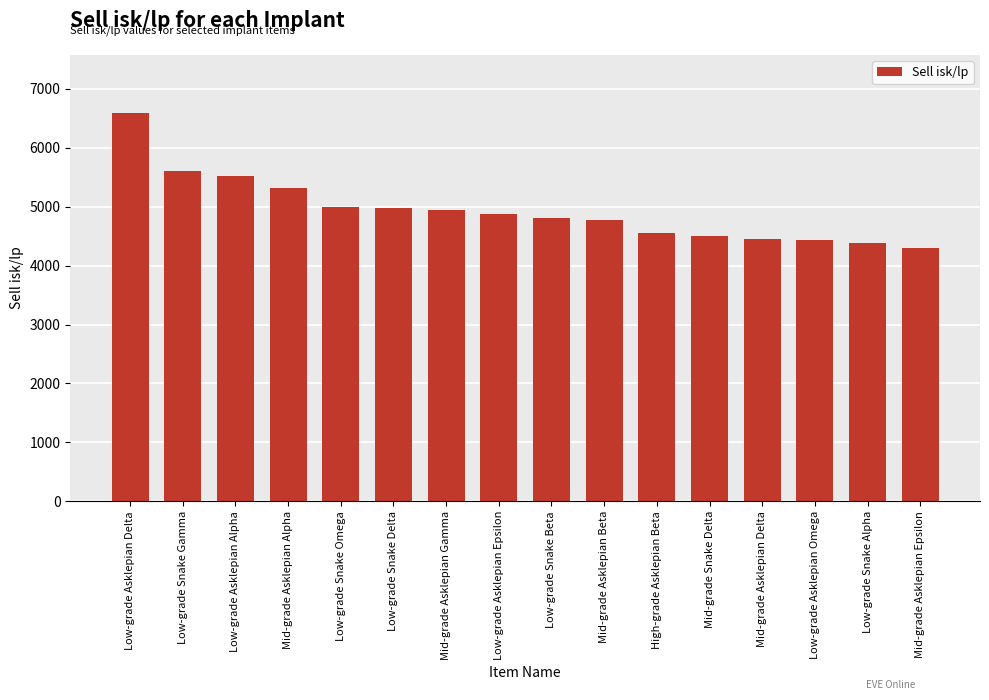

What is the sum of the values at Low-grade Snake Beta and Low-grade Asklepian Omega?

9235.9